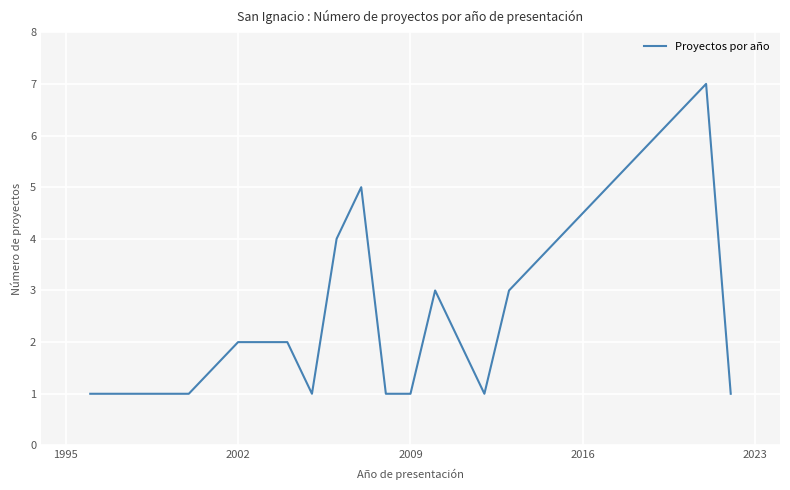

What is the maximum value shown in the chart?

7